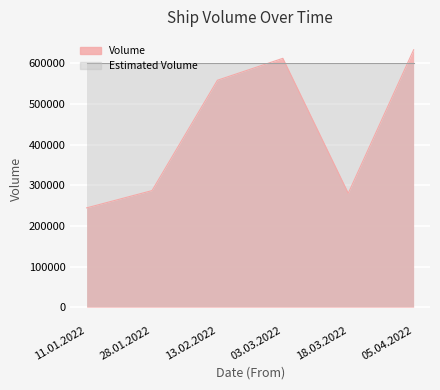

Rank the categories by value from highest to lowest.

05.04.2022, 03.03.2022, 13.02.2022, 28.01.2022, 18.03.2022, 11.01.2022